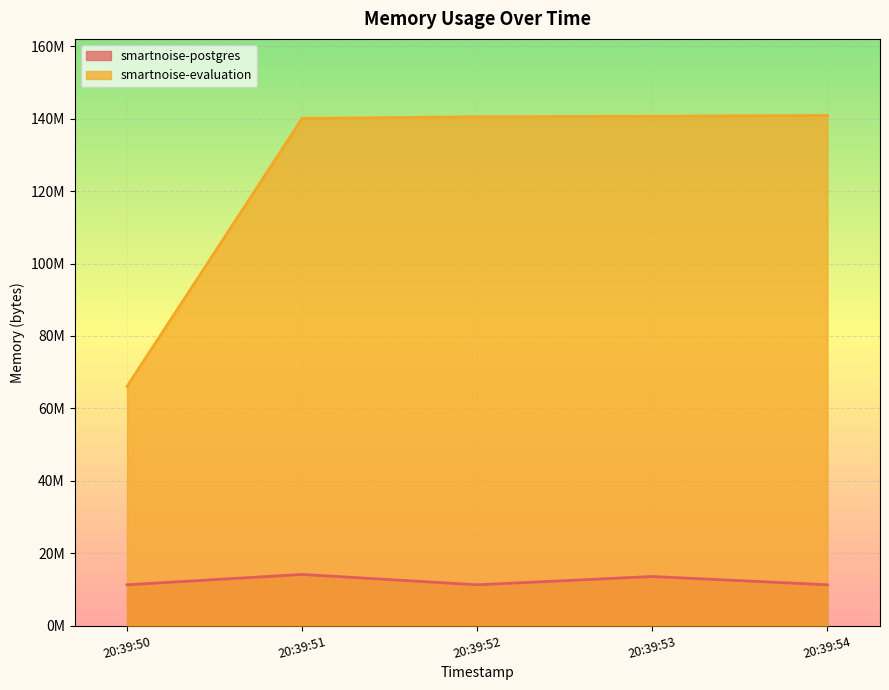

What are all the series names shown in the legend?

smartnoise-postgres, smartnoise-evaluation